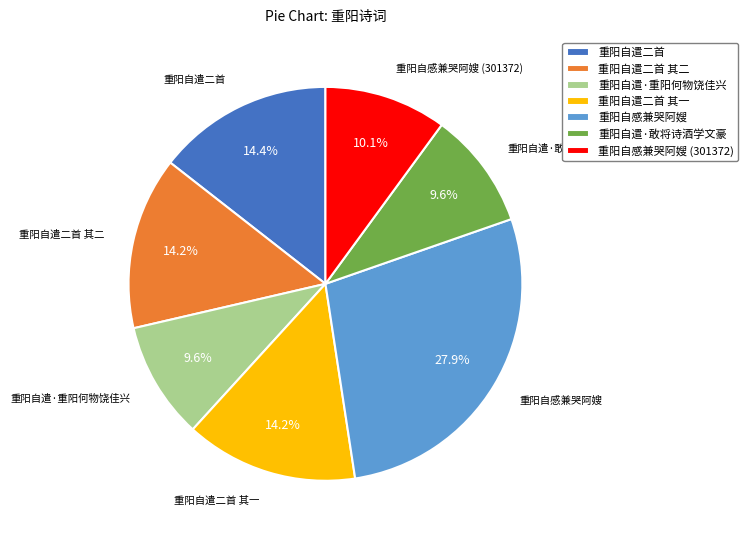

What is the total percentage of 重阳自遣二首 and 重阳自感兼哭阿嫂 (301372)?

24.5%